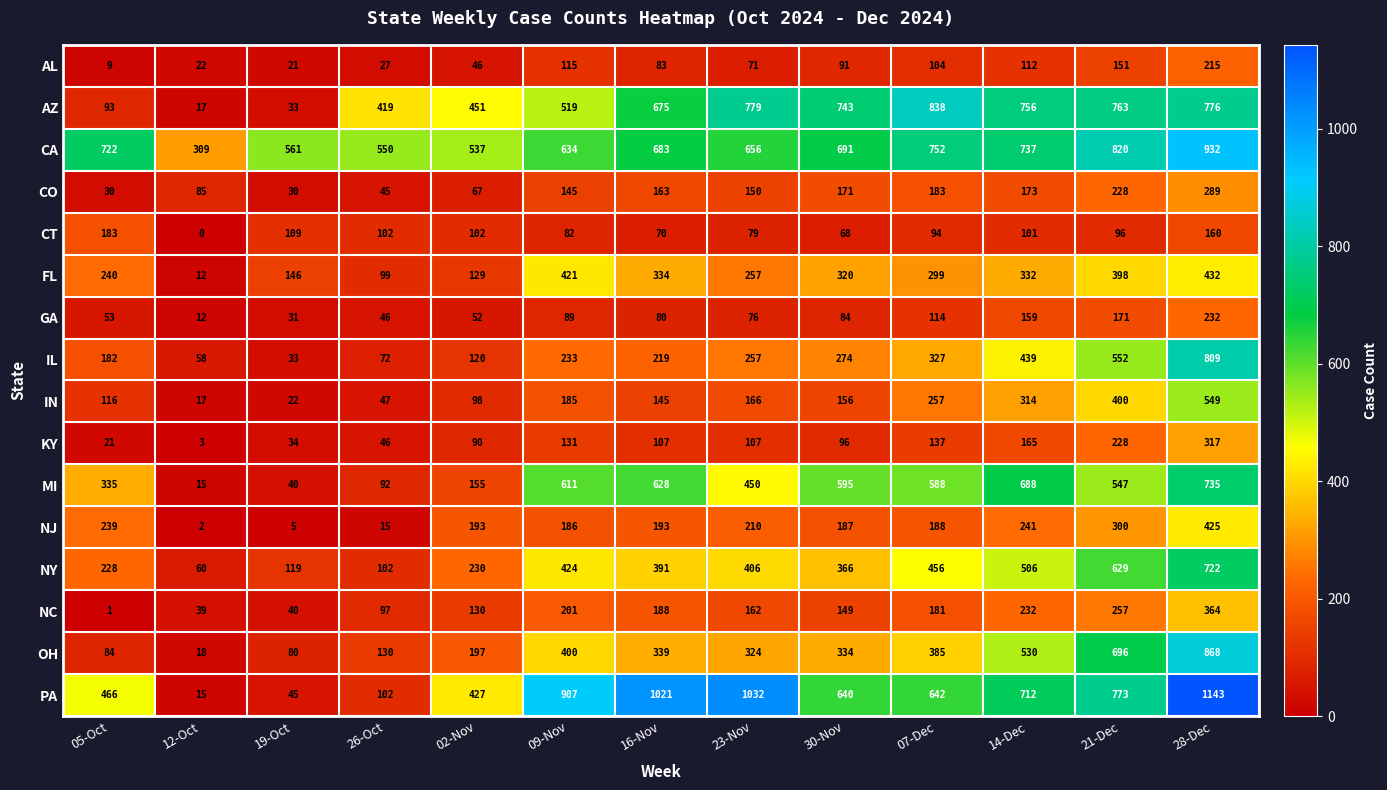

What is the sum of the NY values at 14-Dec and 12-Oct?

566